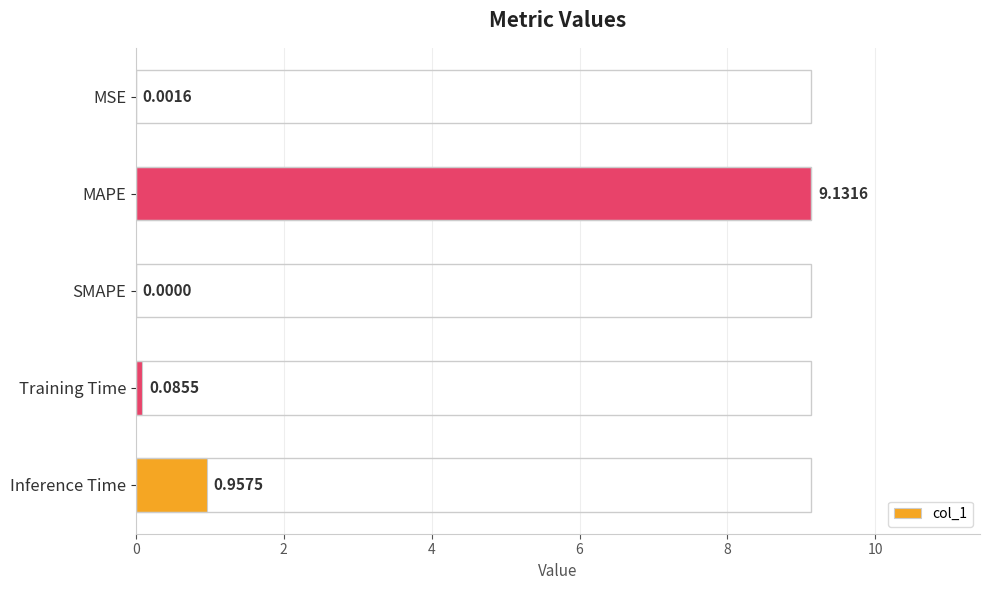

What is the change in value from SMAPE to Inference Time?

+1.0